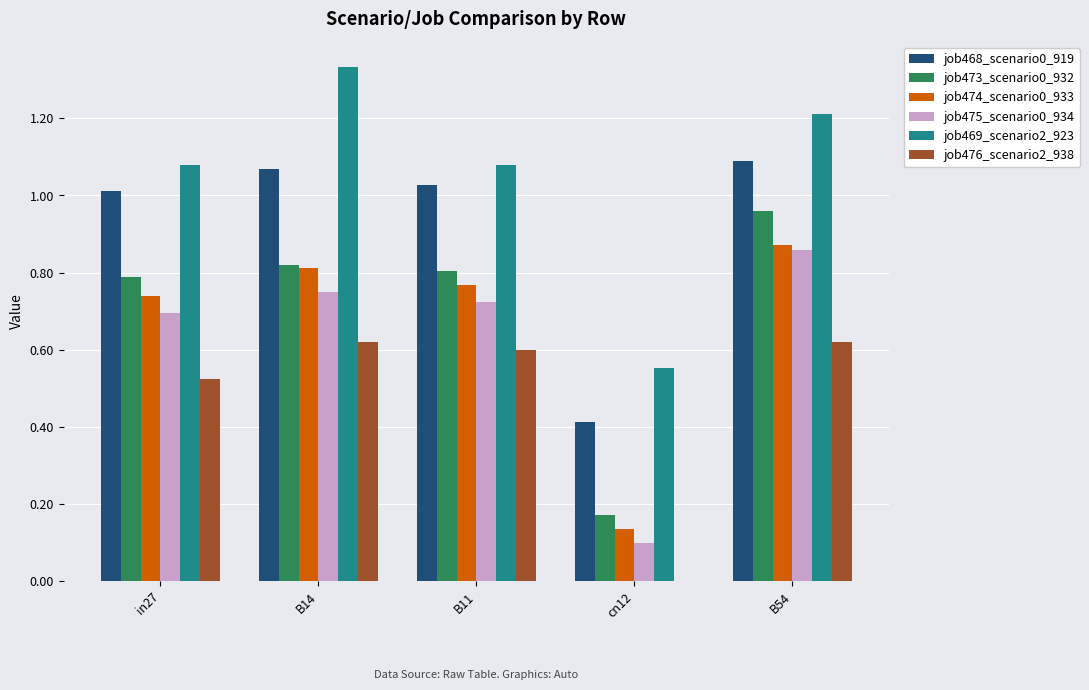

At which label is job476_scenario2_938 closest to 0?

cn12